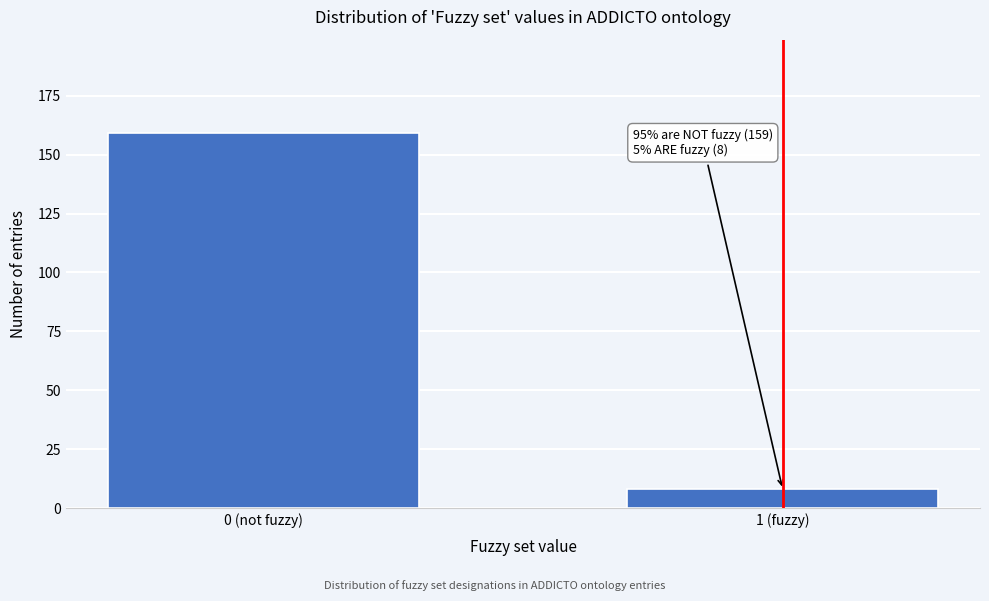

Reading left to right, list all the values displayed in this chart.

159	8